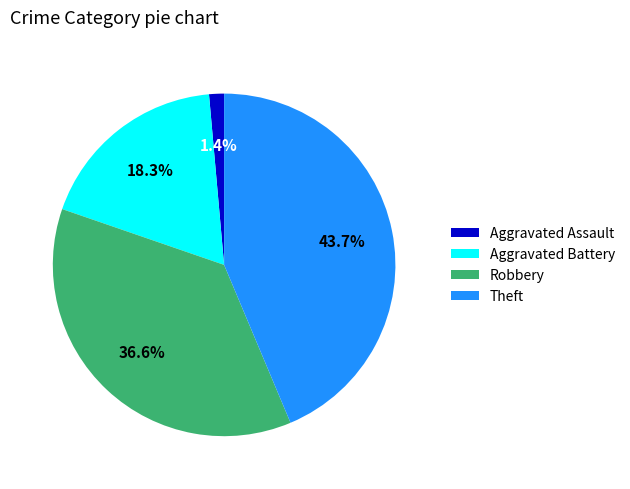

Count the number of slices in the pie.

4